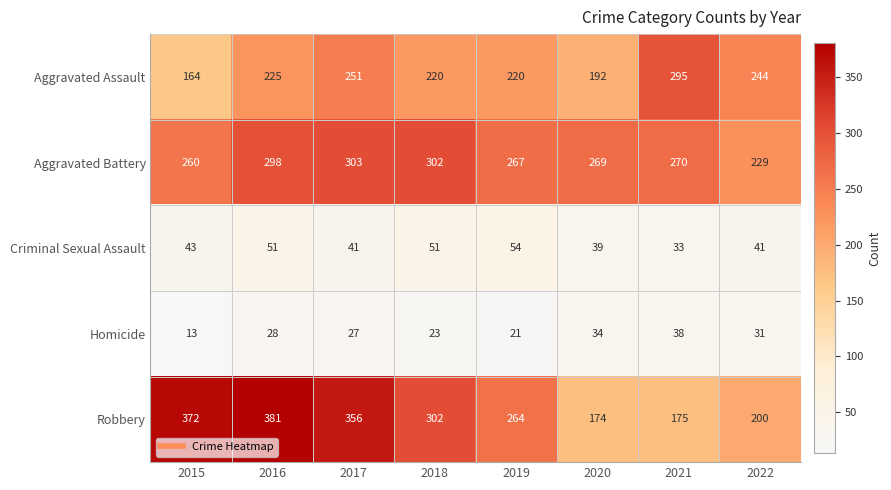

What is the difference between the maximum and minimum values in the Robbery series?

207